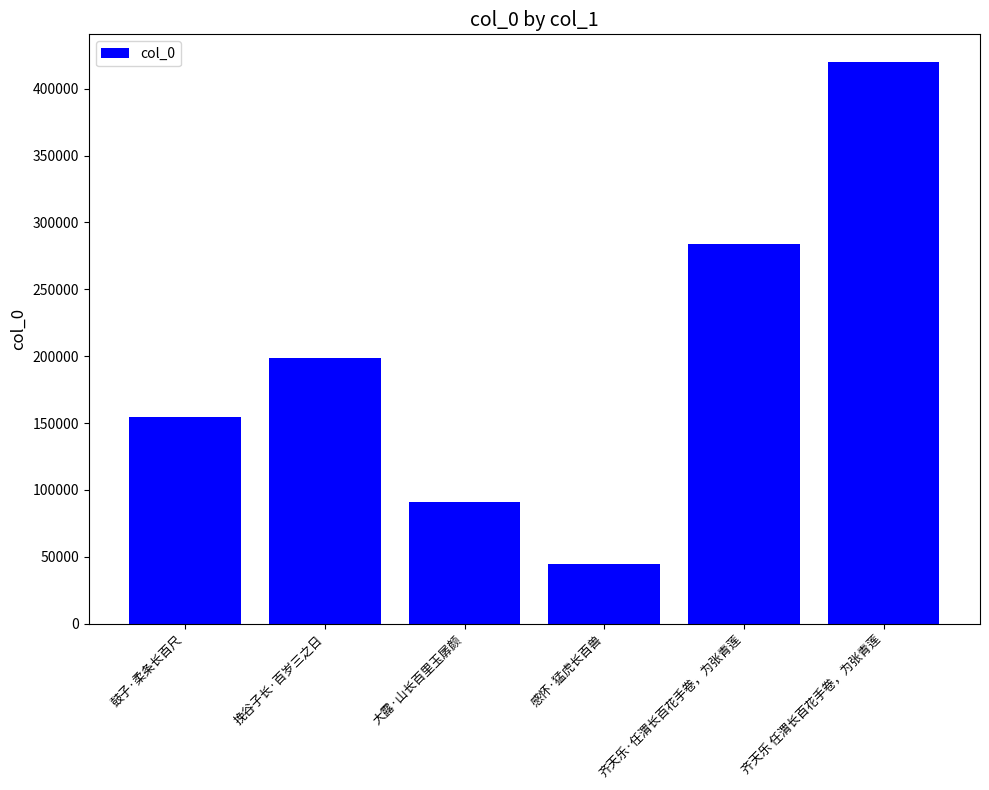

What is the label of the 5th bar from the left?

齐天乐·任渭长百花手卷，为张青莲